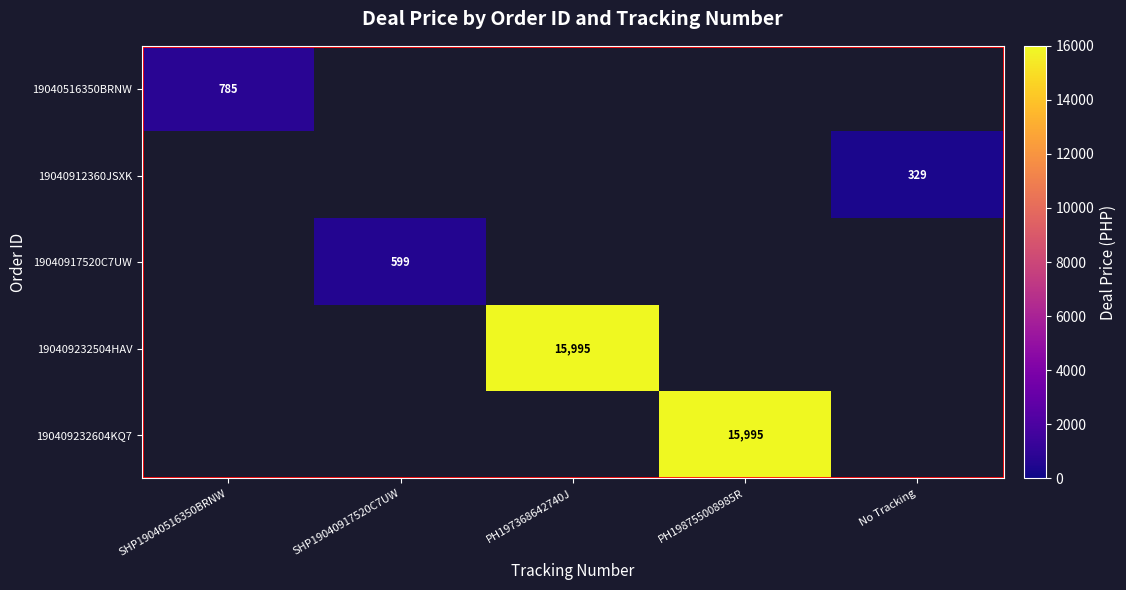

What is the spread (max minus min) of values at PH198755008985R?

15995